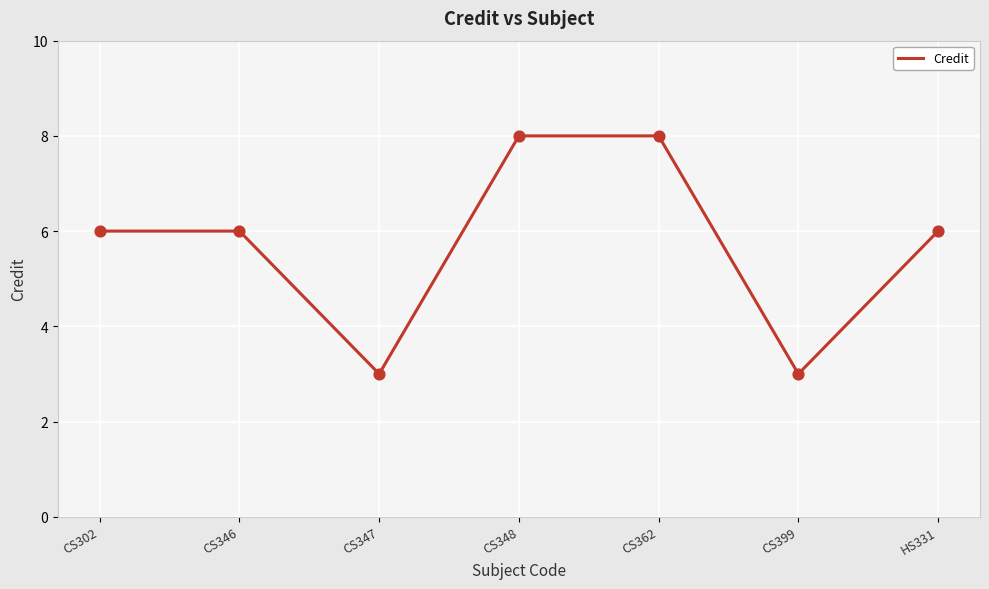

Which has a higher value, HS331 or CS348?

CS348